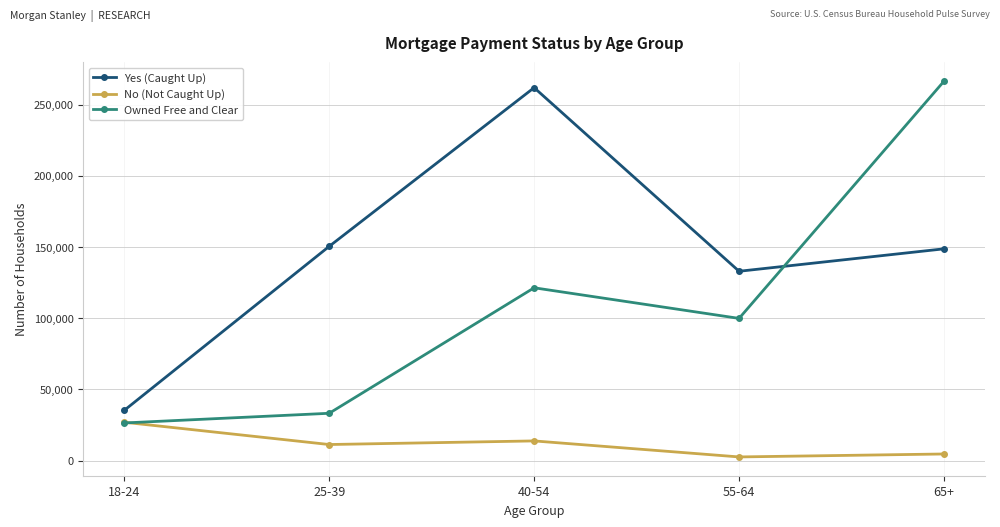

True or false: No (Not Caught Up) and Yes (Caught Up) cross at least once.

False